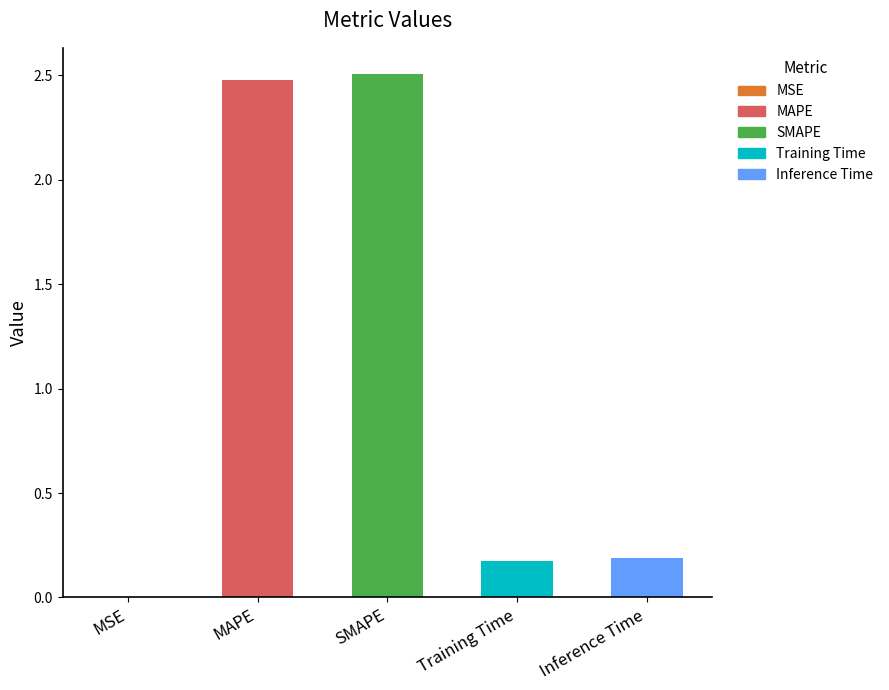

What is the greatest value displayed?

2.5